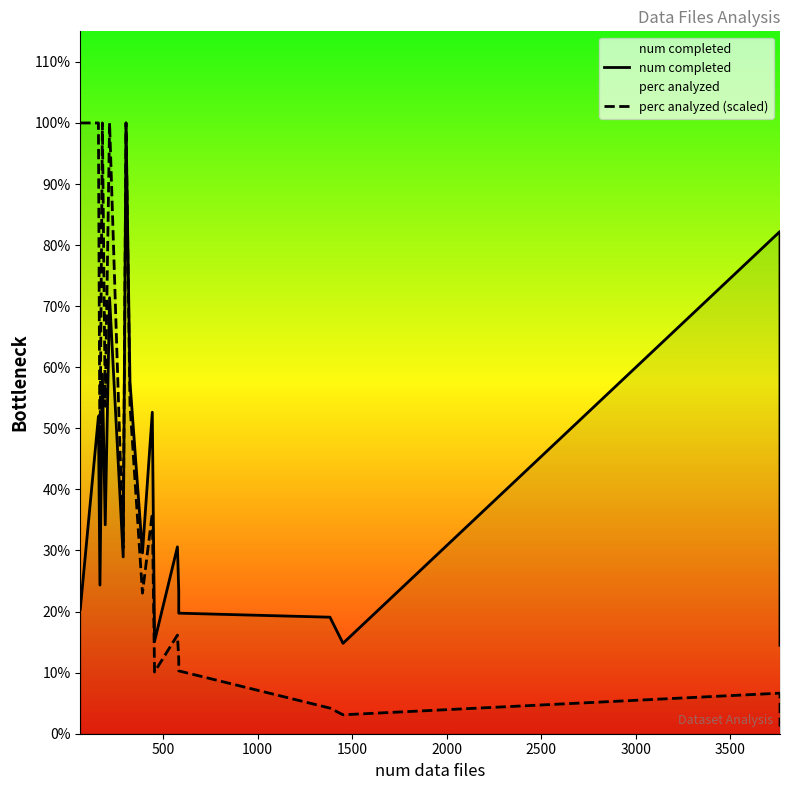

How many data points in perc analyzed (scaled) are above 92?

10